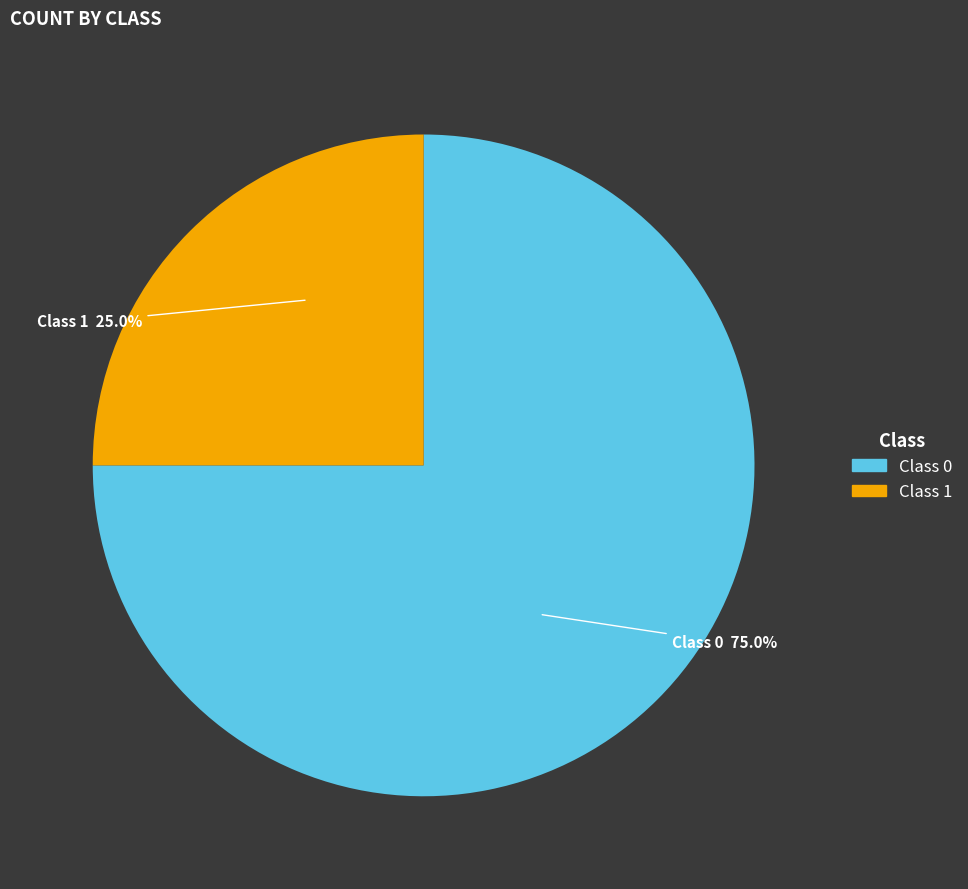

True or false: Class 0 accounts for 83% of the total.

False